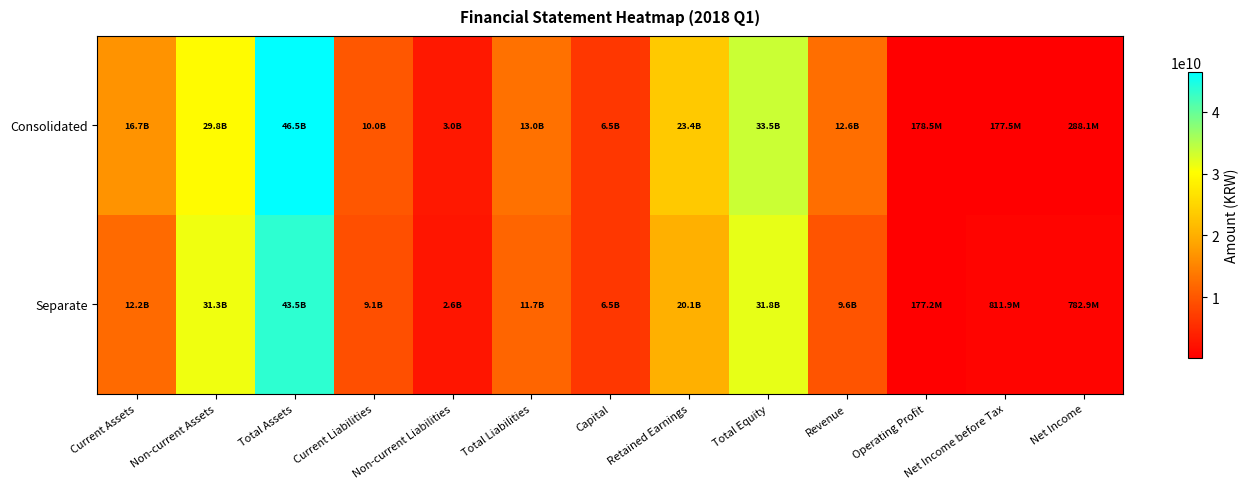

Reading right to left, extract all data points from this chart.

Consolidated: Net Income=288127957	Net Income before Tax=177533852	Operating Profit=178455167	Revenue=12570442732	Total Equity=33503228887	Retained Earnings=23384060477	Capital=6500000000	Total Liabilities=13008367903	Non-current Liabilities=3048949566	Current Liabilities=9959418337	Total Assets=46511596790	Non-current Assets=29817034742	Current Assets=16694562048
Separate: Net Income=782908787	Net Income before Tax=811868250	Operating Profit=177214898	Revenue=9609785279	Total Equity=31834644336	Retained Earnings=20111826719	Capital=6500000000	Total Liabilities=11672028004	Non-current Liabilities=2584517791	Current Liabilities=9087510213	Total Assets=43506672340	Non-current Assets=31302417872	Current Assets=12204254468